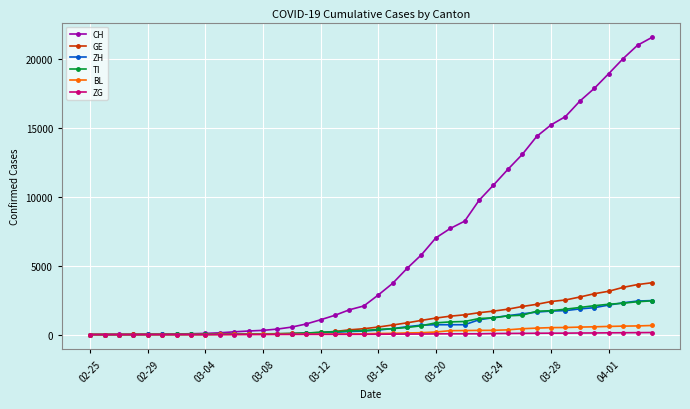

Which series has the largest total across all categories?

CH